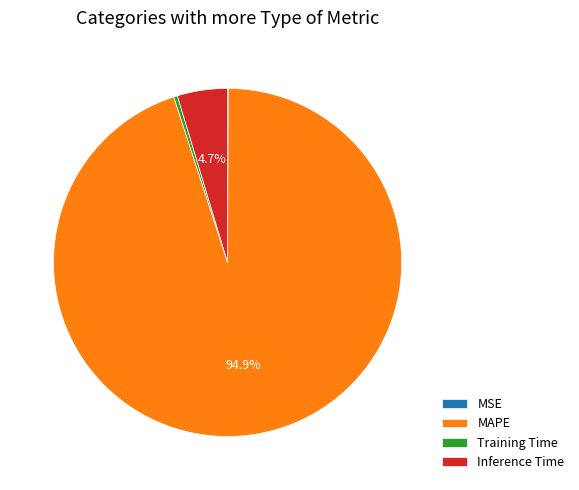

Which slice is the largest?

MAPE